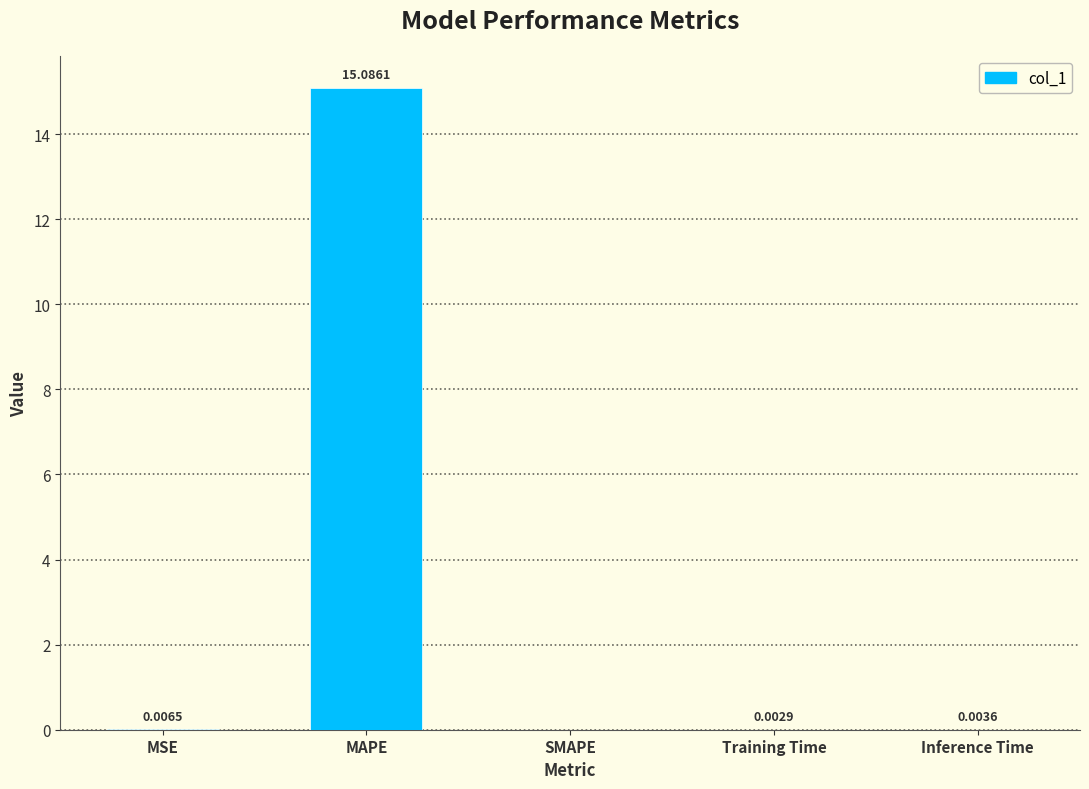

Where is the data nearest to the value 7?

MSE